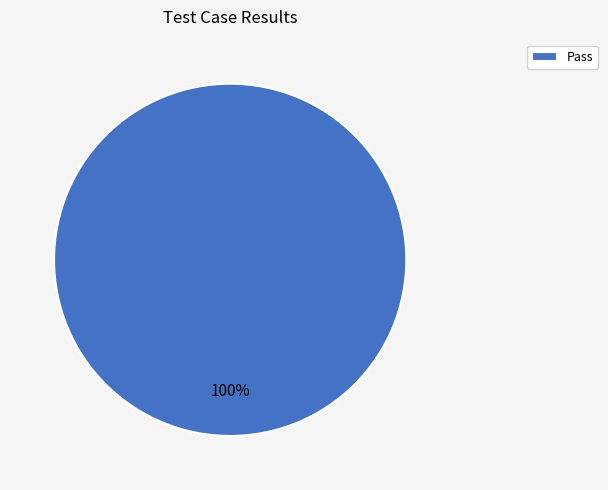

Does any single category account for the majority?

Yes